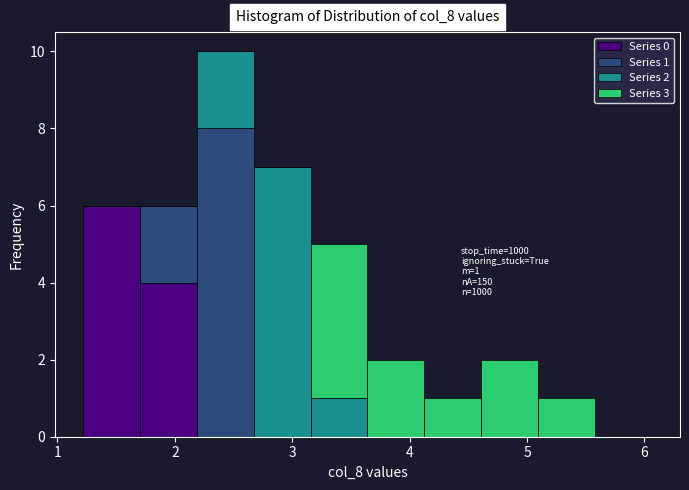

Which range on the x-axis has the tallest stacked bar (by total height)?

2.2 to 2.7